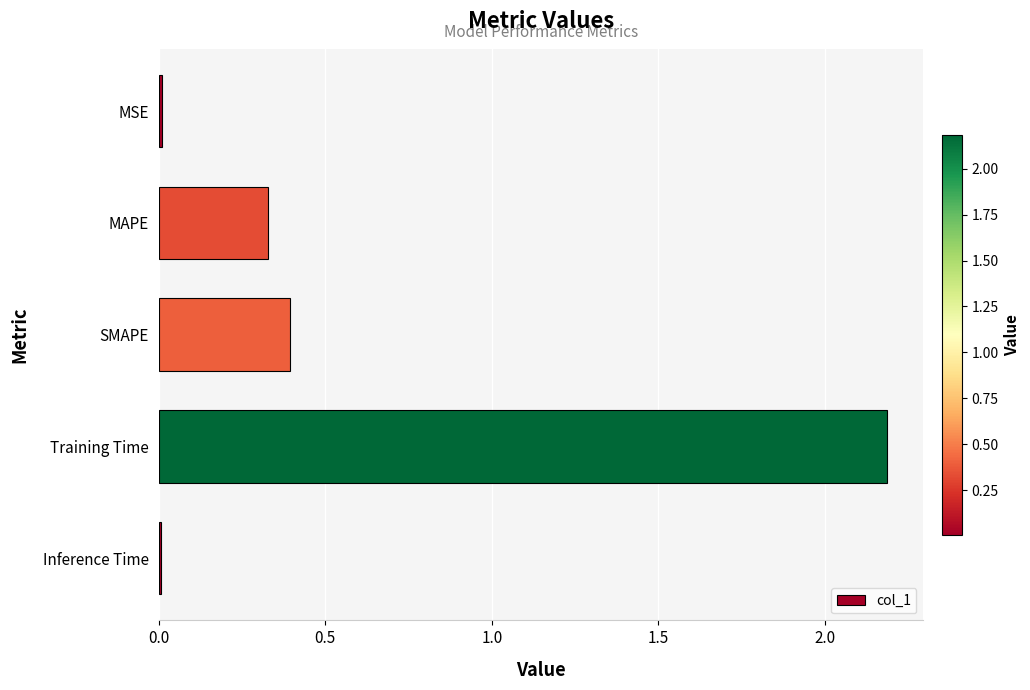

What is the greatest value displayed?

2.2